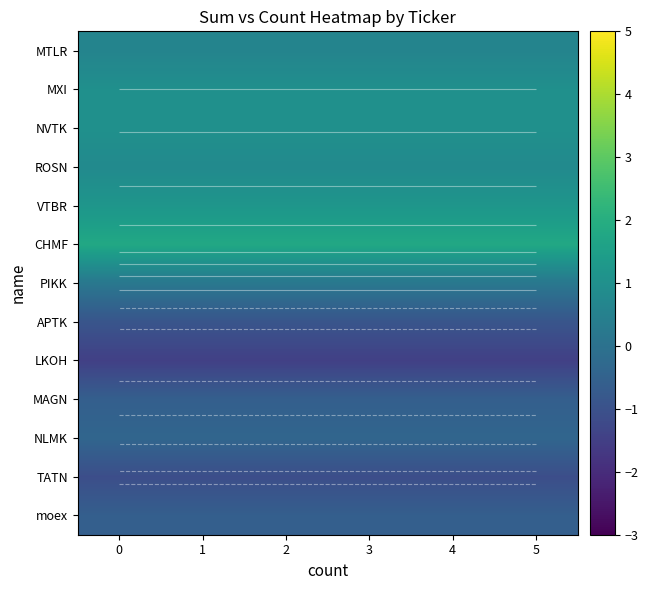

What is the spread (max minus min) of values at 5?

3.3